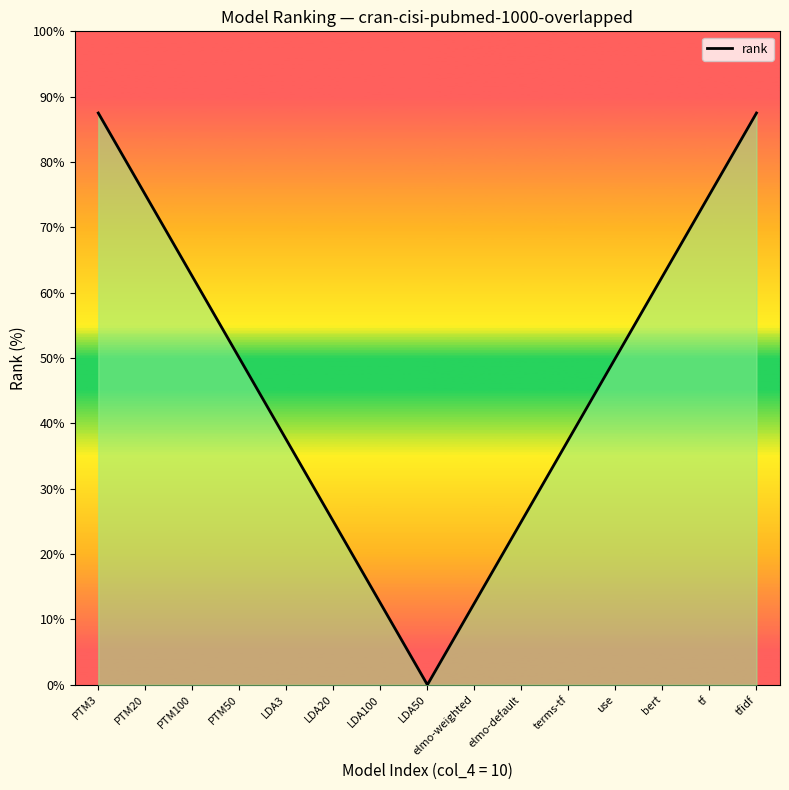

Reading left to right, transcribe all the data shown in this chart.

PTM3=87.5	PTM20=75.0	PTM100=62.5	PTM50=50.0	LDA3=37.5	LDA20=25.0	LDA100=12.5	LDA50=0.0	elmo-weighted=12.5	elmo-default=25.0	terms-tf=37.5	use=50.0	bert=62.5	tf=75.0	tfidf=87.5